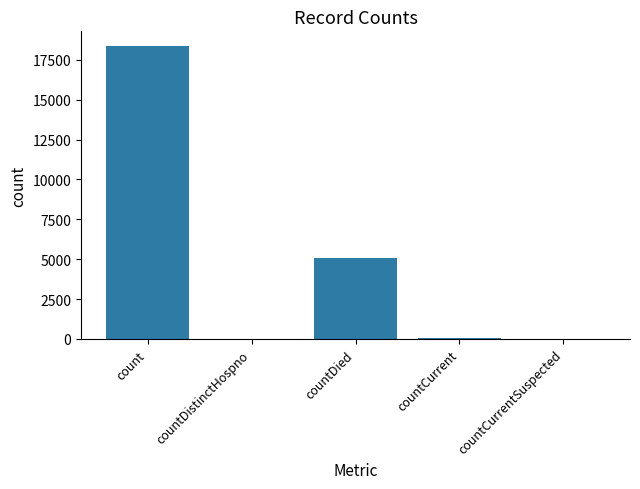

Between countDied and count, which is larger?

count